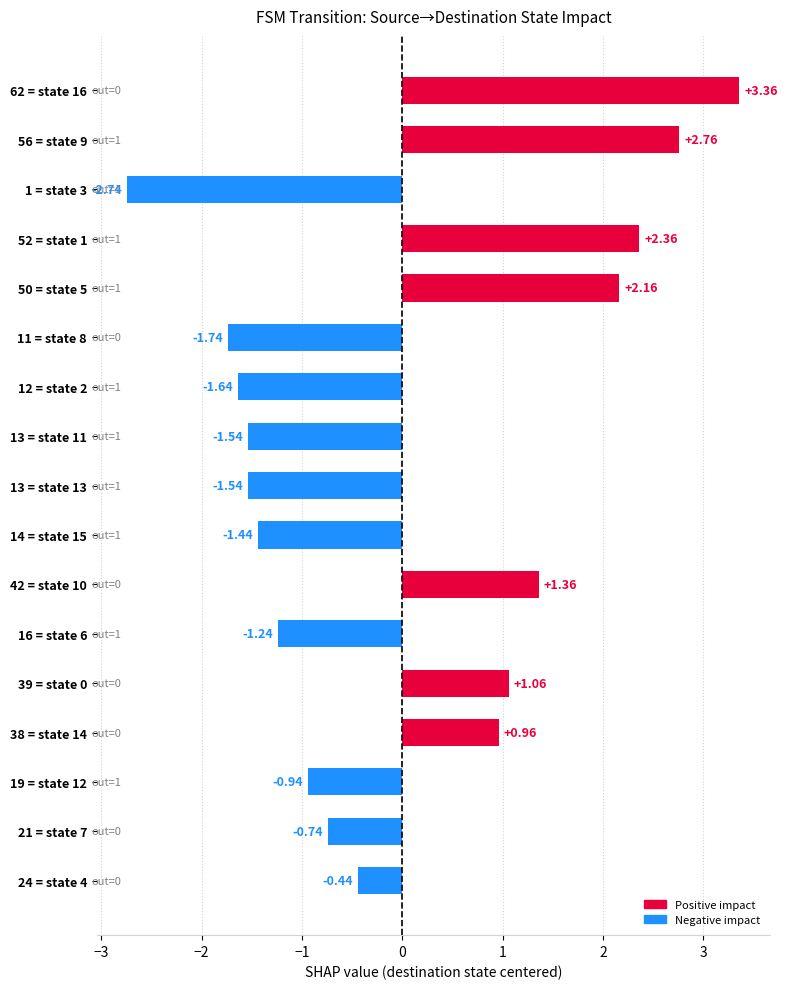

What is the difference between the second highest and second lowest values?

4.5